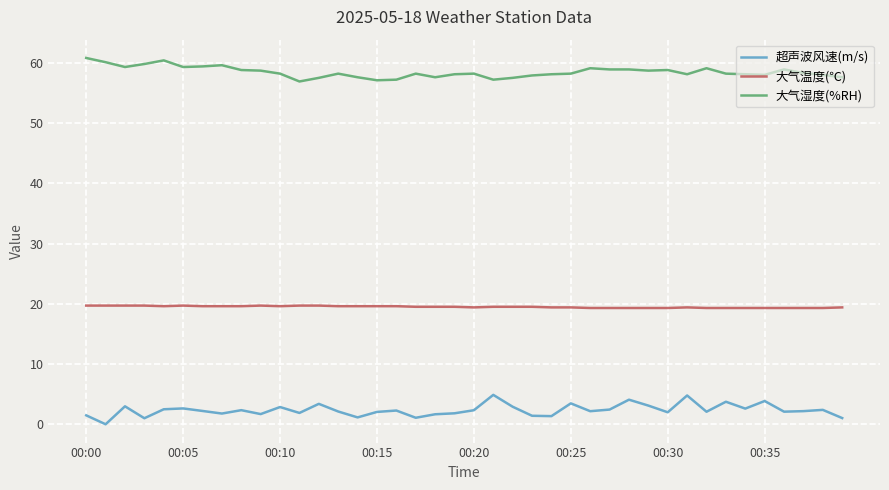

Which series has the largest total across all categories?

大气湿度(%RH)